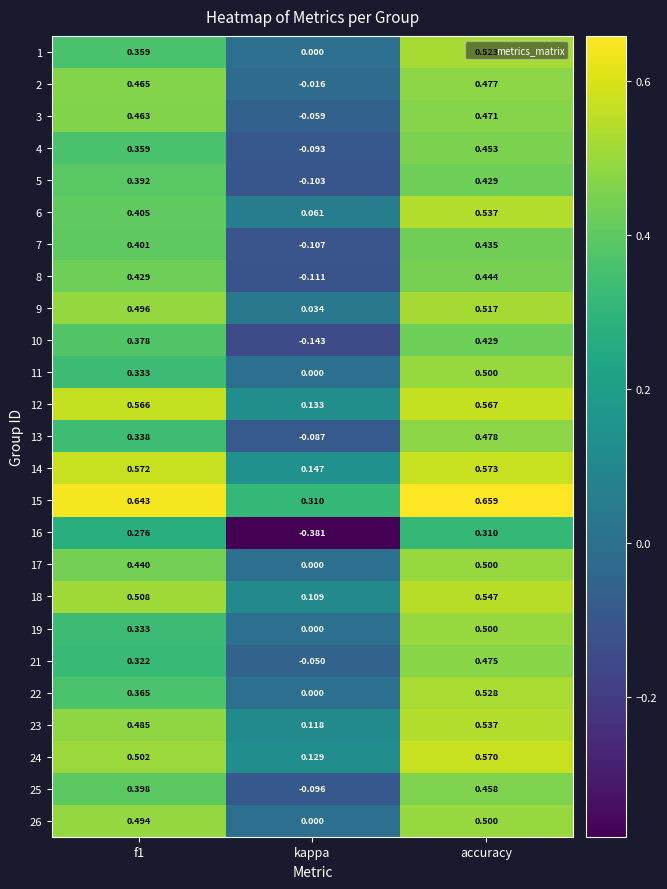

At which label does 4 reach its minimum?

kappa